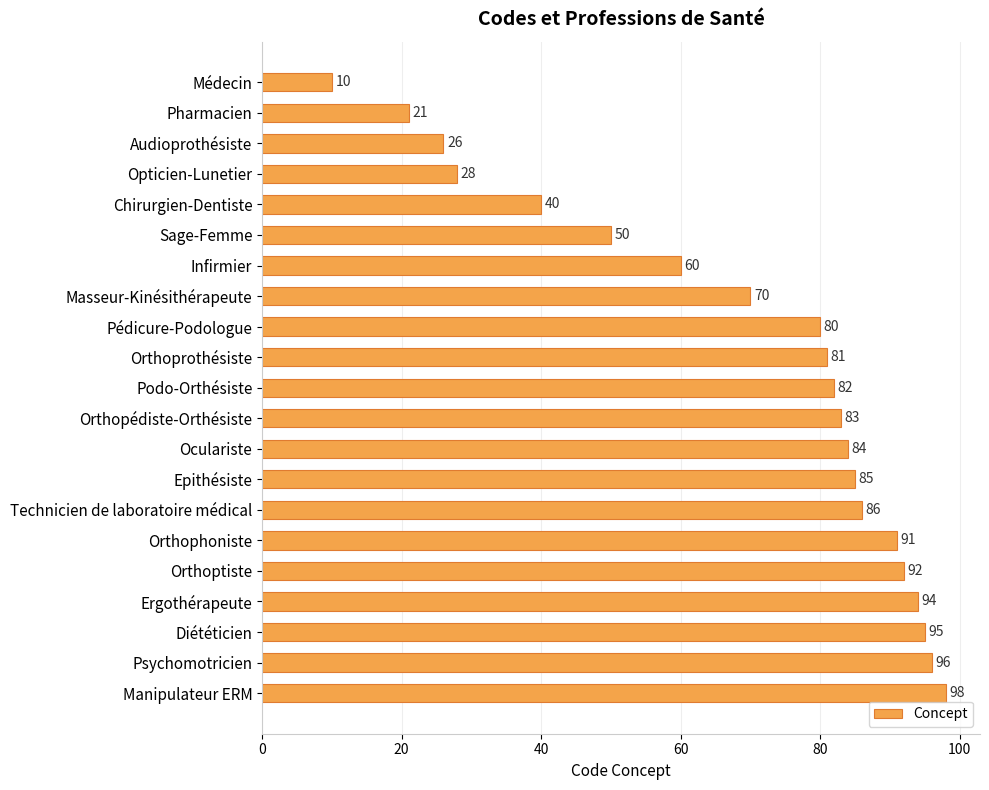

List the labels in order of value, largest first.

Manipulateur ERM, Psychomotricien, Diététicien, Ergothérapeute, Orthoptiste, Orthophoniste, Technicien de laboratoire médical, Epithésiste, Oculariste, Orthopédiste-Orthésiste, Podo-Orthésiste, Orthoprothésiste, Pédicure-Podologue, Masseur-Kinésithérapeute, Infirmier, Sage-Femme, Chirurgien-Dentiste, Opticien-Lunetier, Audioprothésiste, Pharmacien, Médecin